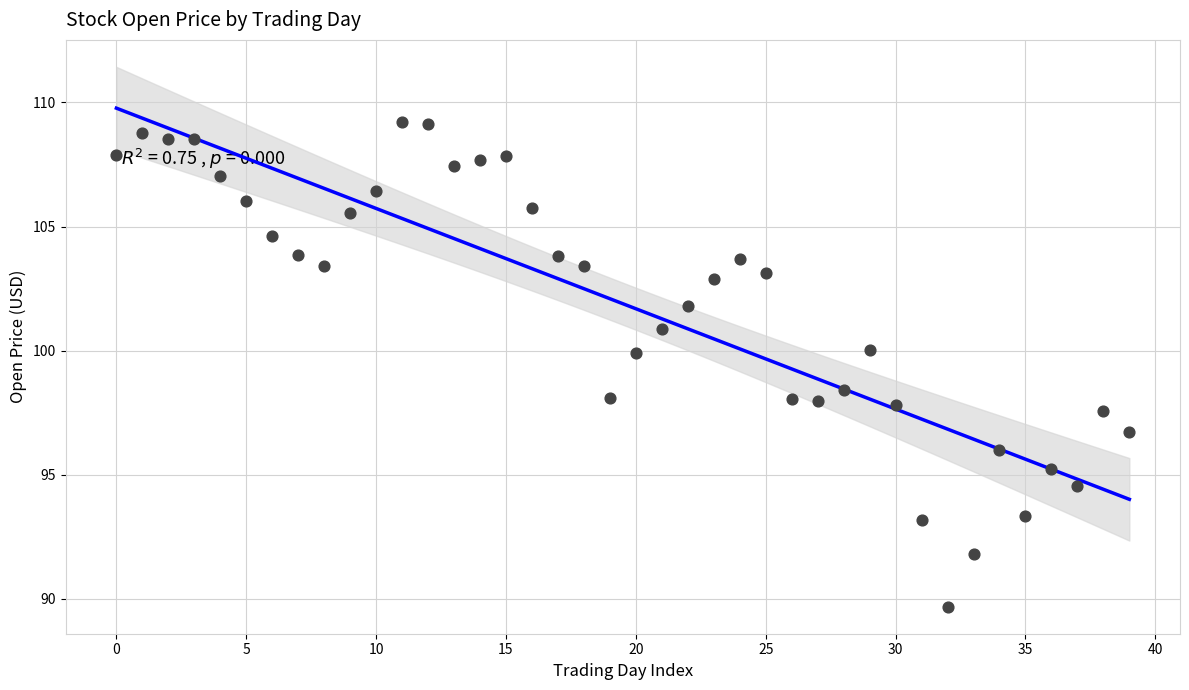

What is the range of Y values (max minus min)?

19.5